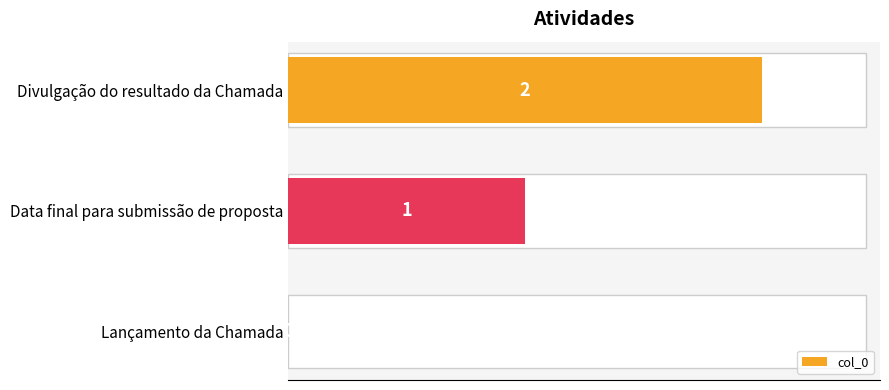

True or false: the data shows 0.6 at Divulgação do resultado da Chamada.

False